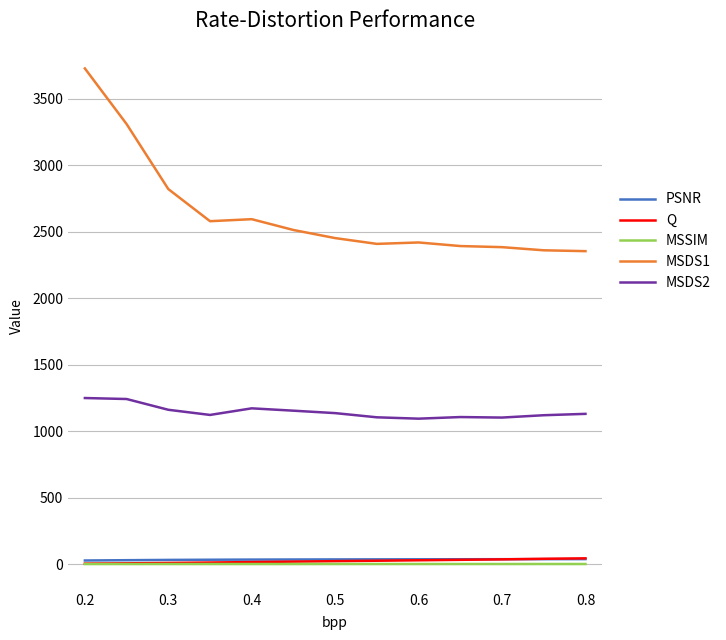

What is the maximum value shown in the chart?

3728.4